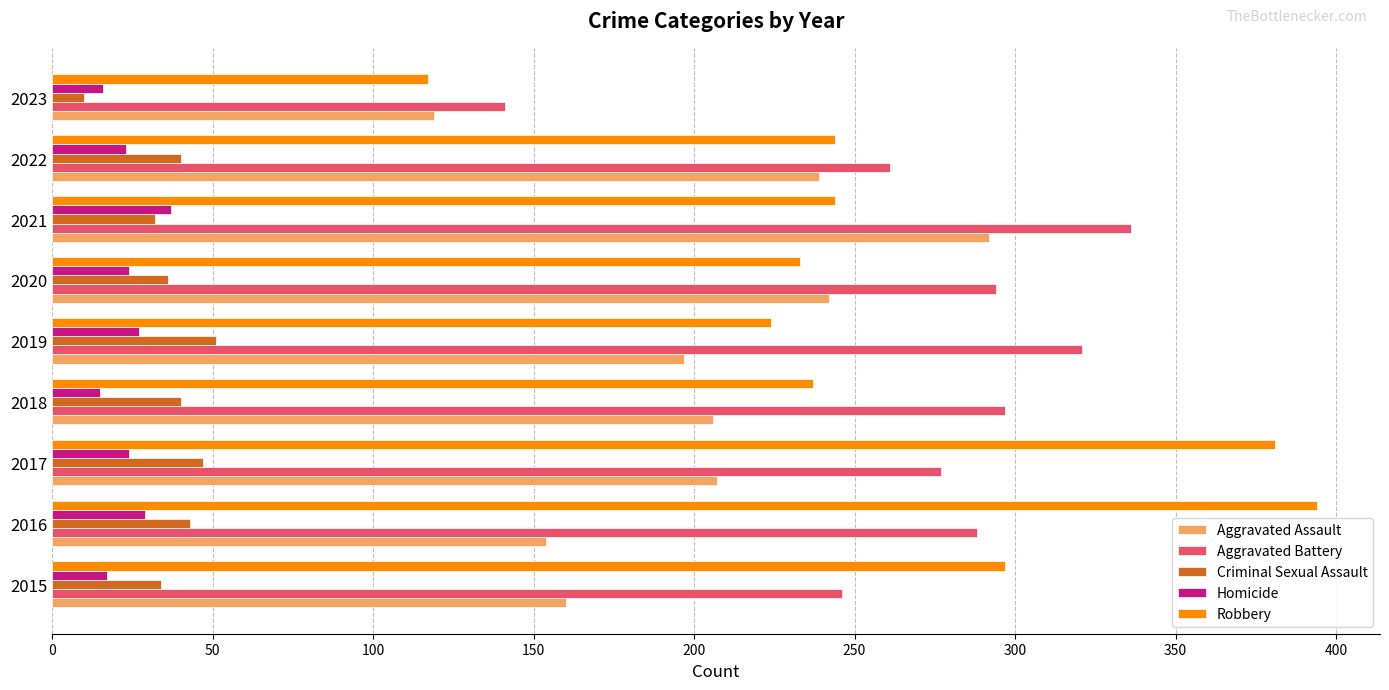

Is the value of Aggravated Assault at 2020 greater than the value of Aggravated Battery at 2023?

Yes